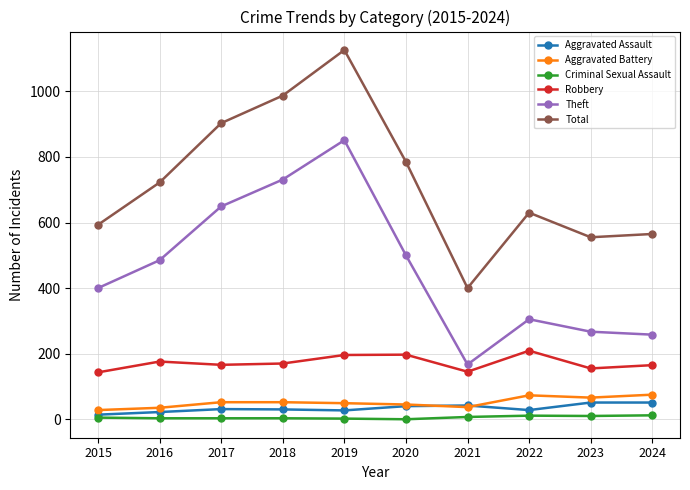

What is the sum of all Theft values?

4613